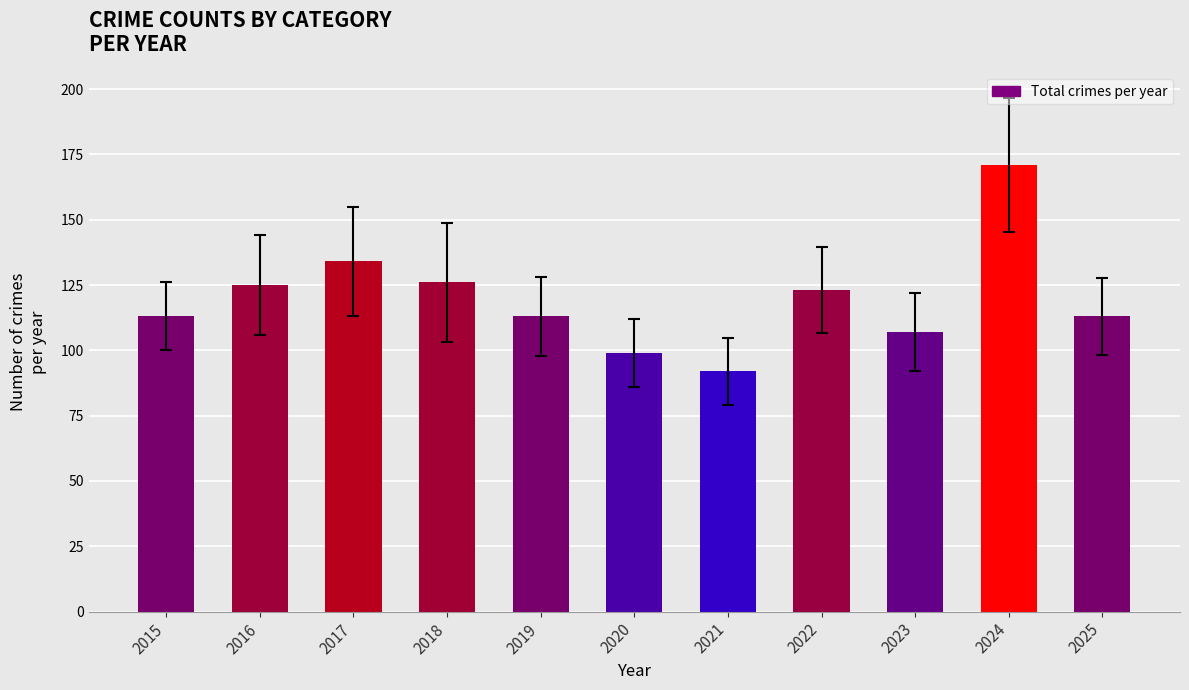

Reading right to left, extract all data points from this chart.

2025=113	2024=171	2023=107	2022=123	2021=92	2020=99	2019=113	2018=126	2017=134	2016=125	2015=113